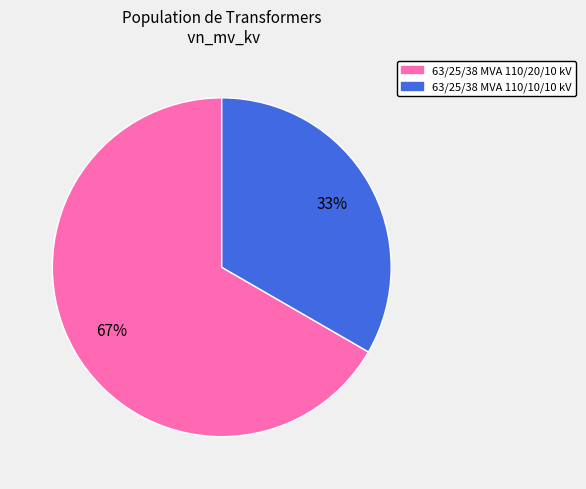

Is it true that 63/25/38 MVA 110/10/10 kV is 33% of the pie?

True